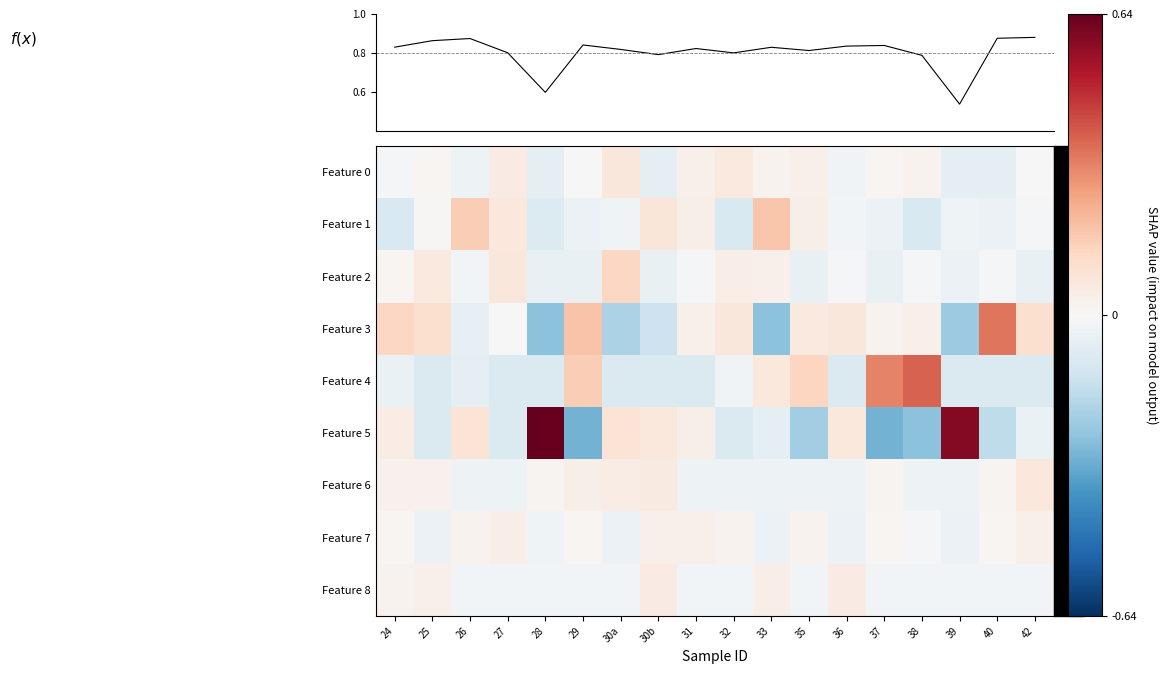

What is the difference between the maximum and minimum values in the Feature 3 series?

0.6